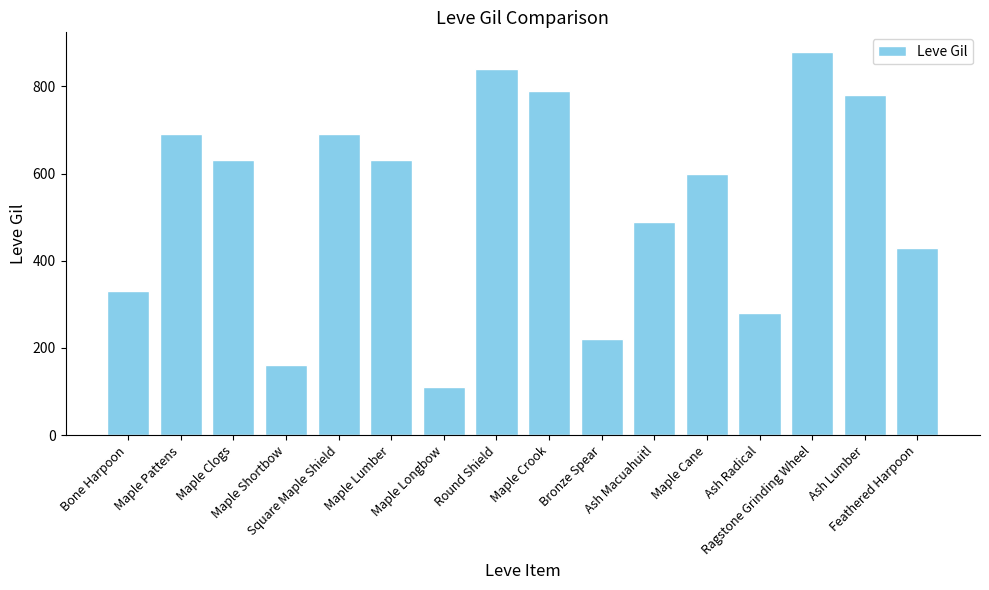

What is the label of the 13th bar from the left?

Ash Radical